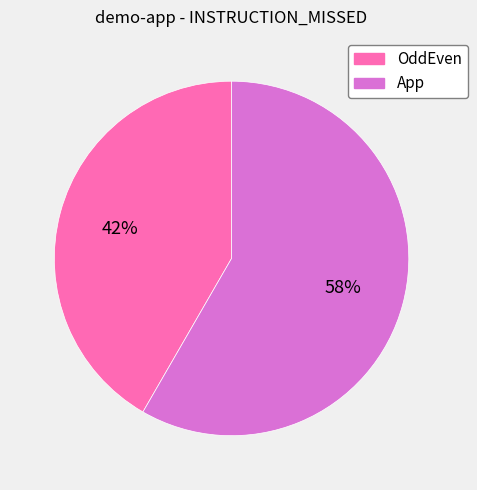

To the nearest percent, what is the average slice percentage?

50%